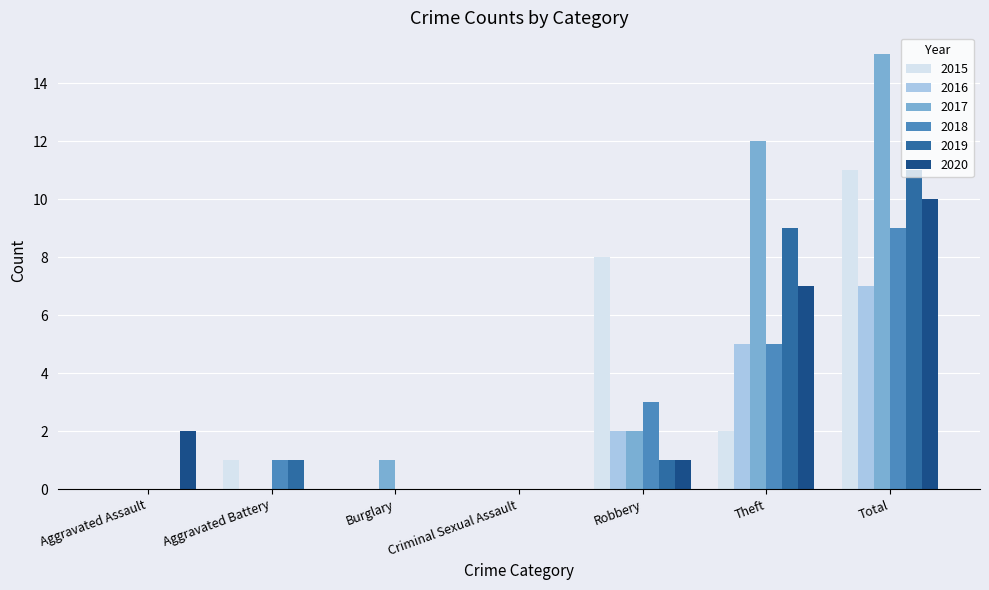

Reading left to right, list all the values displayed in this chart.

2015: Aggravated Assault=0	Aggravated Battery=1	Burglary=0	Criminal Sexual Assault=0	Robbery=8	Theft=2	Total=11
2016: Aggravated Assault=0	Aggravated Battery=0	Burglary=0	Criminal Sexual Assault=0	Robbery=2	Theft=5	Total=7
2017: Aggravated Assault=0	Aggravated Battery=0	Burglary=1	Criminal Sexual Assault=0	Robbery=2	Theft=12	Total=15
2018: Aggravated Assault=0	Aggravated Battery=1	Burglary=0	Criminal Sexual Assault=0	Robbery=3	Theft=5	Total=9
2019: Aggravated Assault=0	Aggravated Battery=1	Burglary=0	Criminal Sexual Assault=0	Robbery=1	Theft=9	Total=11
2020: Aggravated Assault=2	Aggravated Battery=0	Burglary=0	Criminal Sexual Assault=0	Robbery=1	Theft=7	Total=10